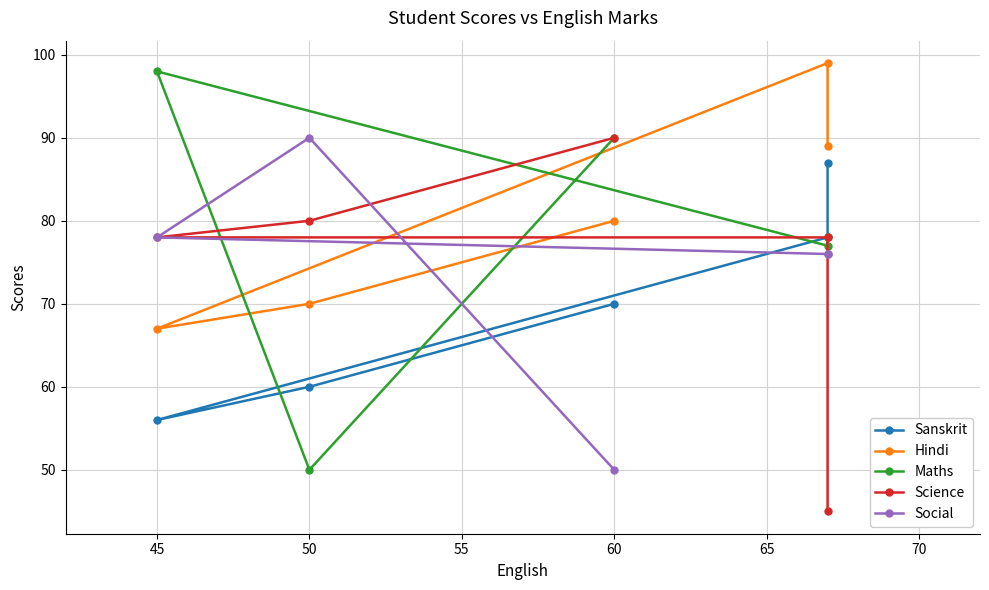

The Science series shows 106 at 50. True or false?

False